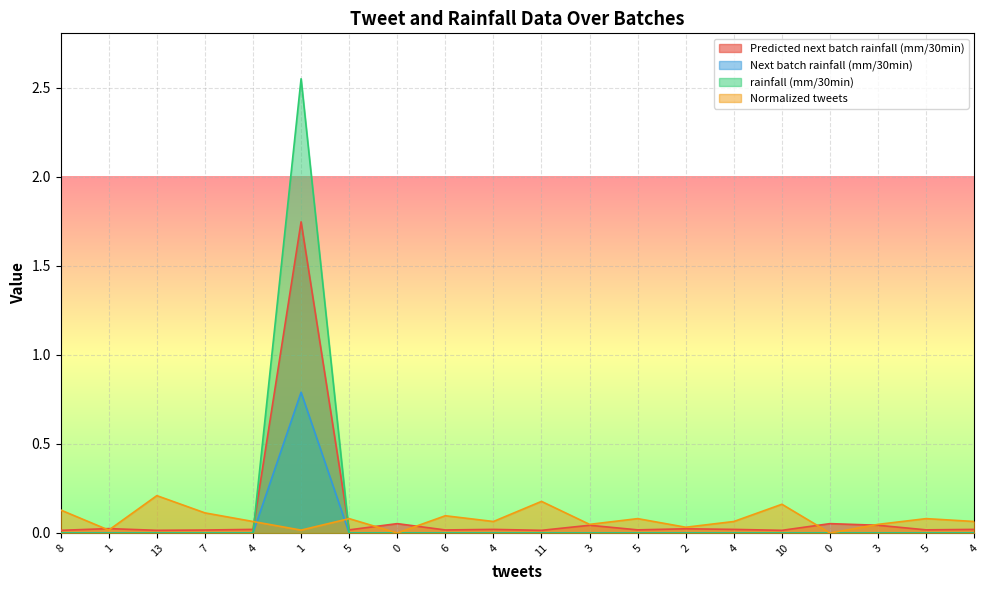

How many distinct data groups are displayed?

4